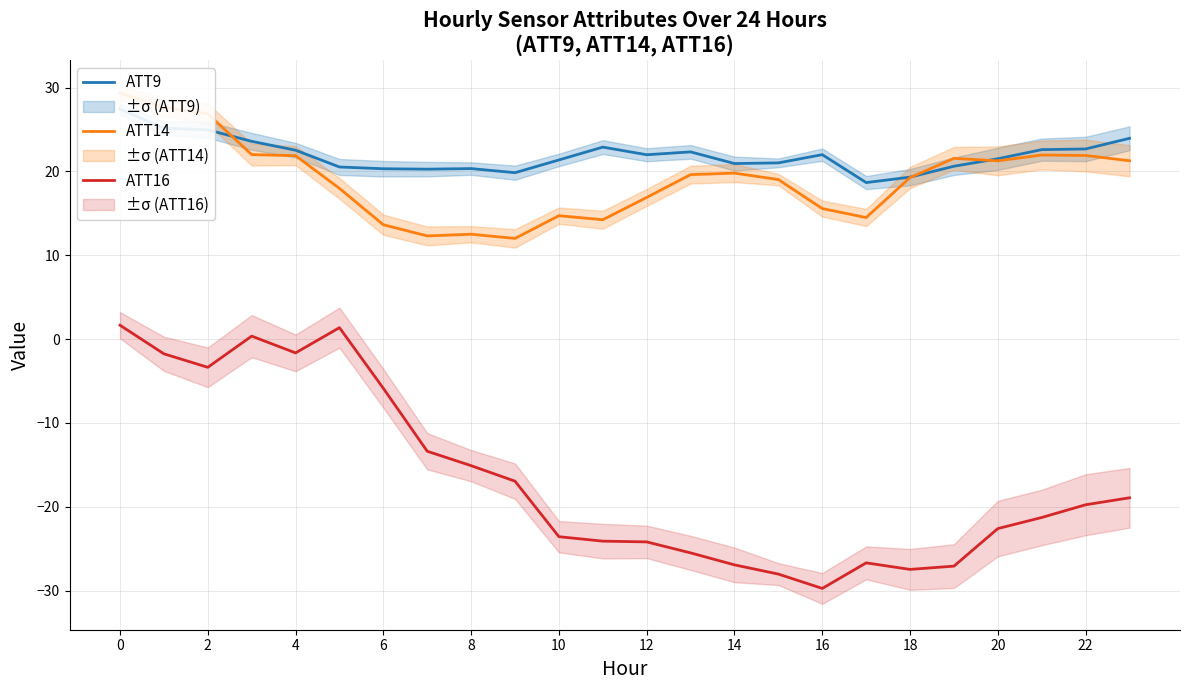

How many categories are shown in the chart?

24